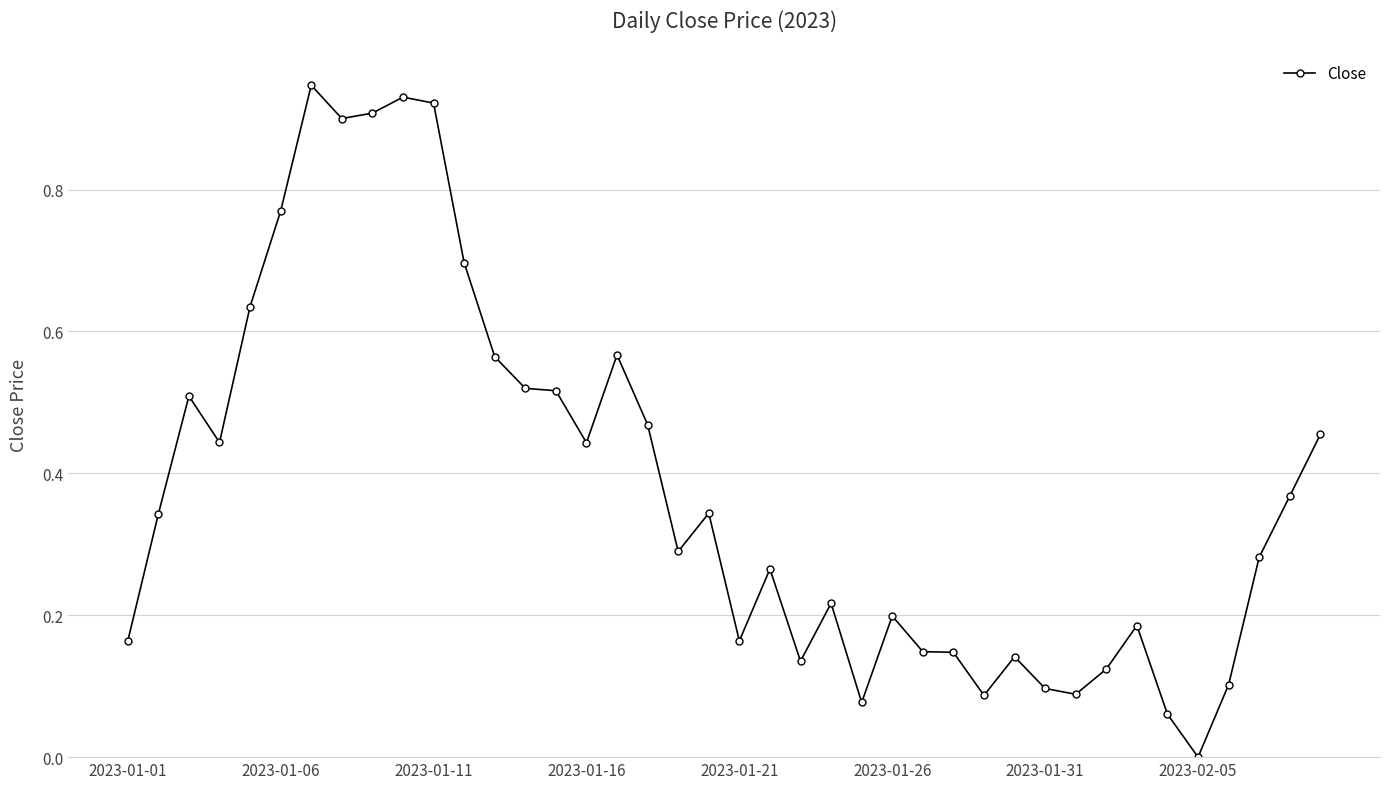

True or false: there are more than 2 points higher than both neighbors.

True